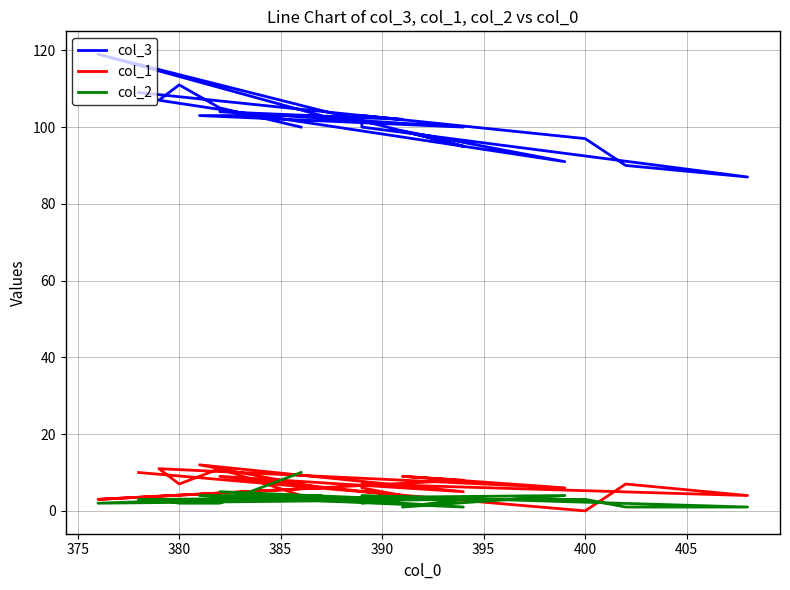

At which label is col_1 closest to 6?

390